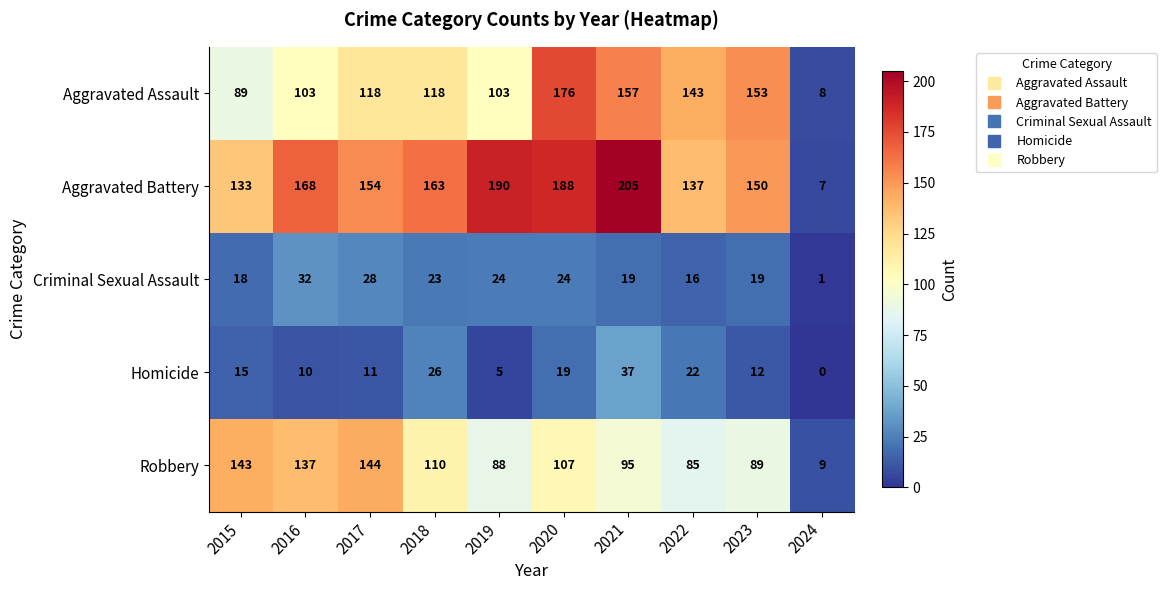

The value of Aggravated Assault at 2015 is 89. True or false?

True